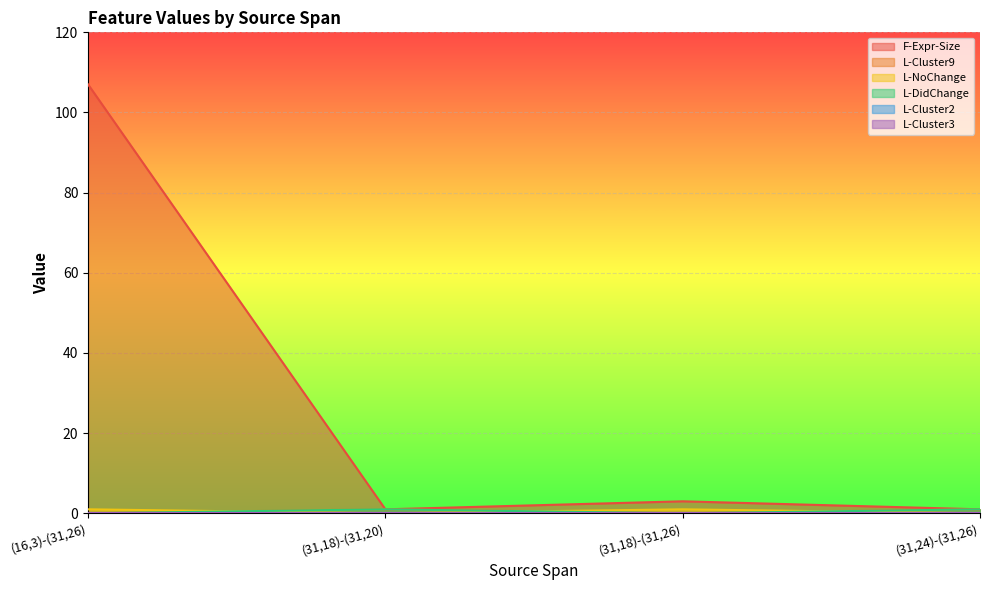

At which label is L-NoChange closest to 0?

(31,18)-(31,20)